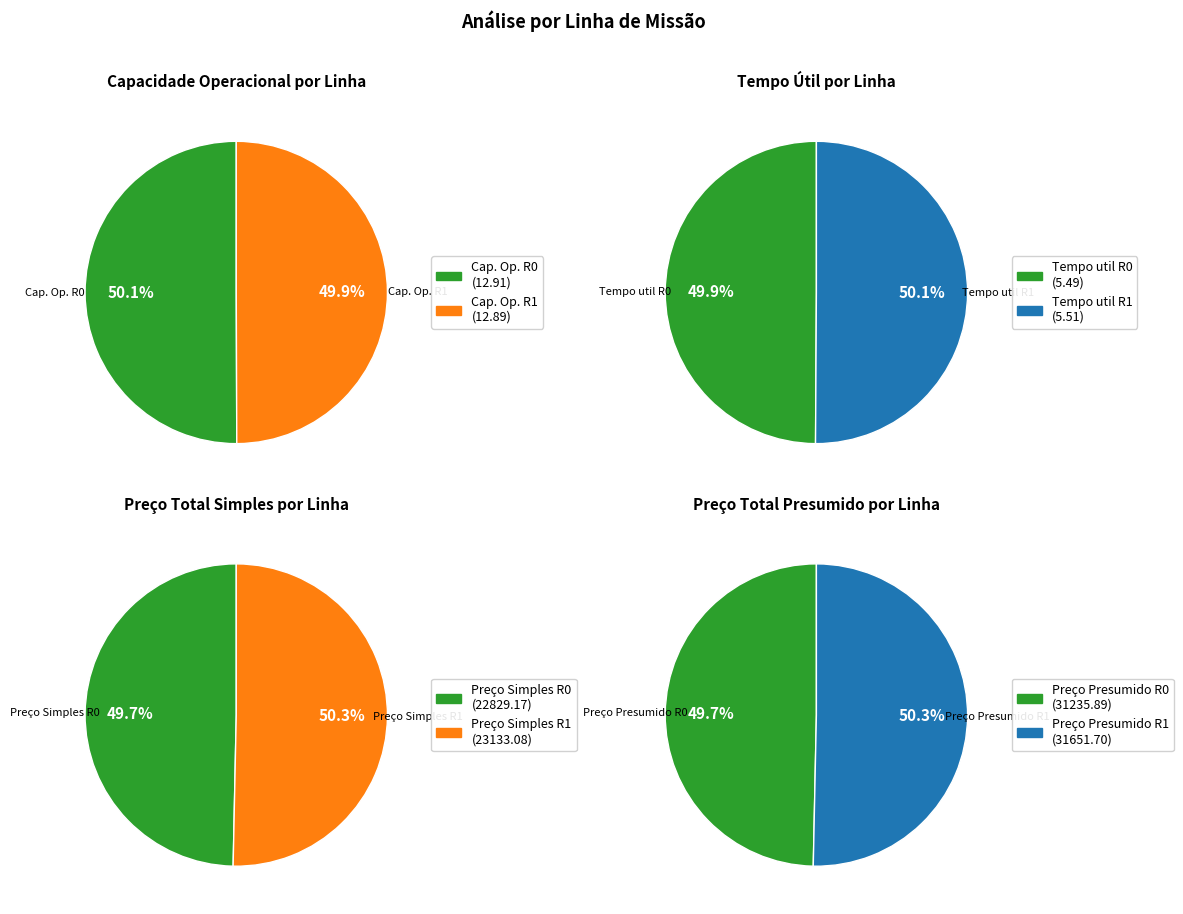

How many slices are in this pie chart?

2